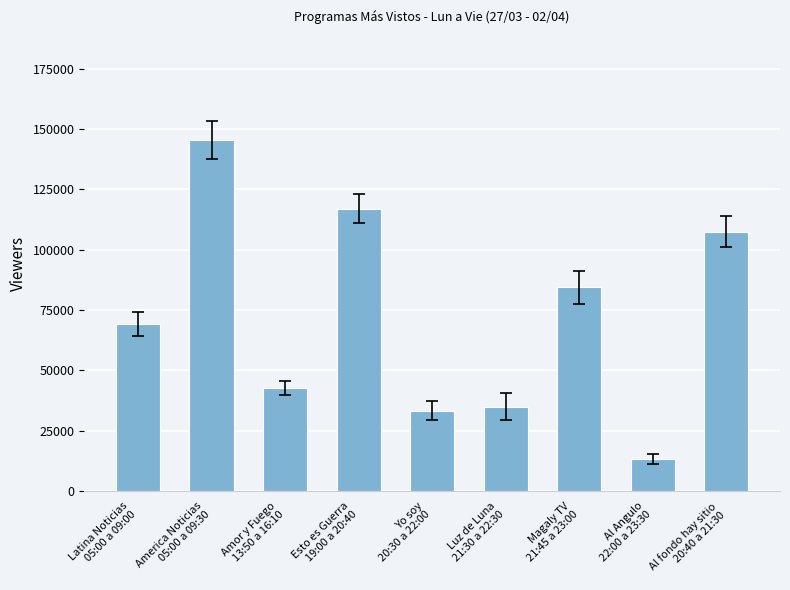

What is the difference between the second highest and minimum values?

103859.5